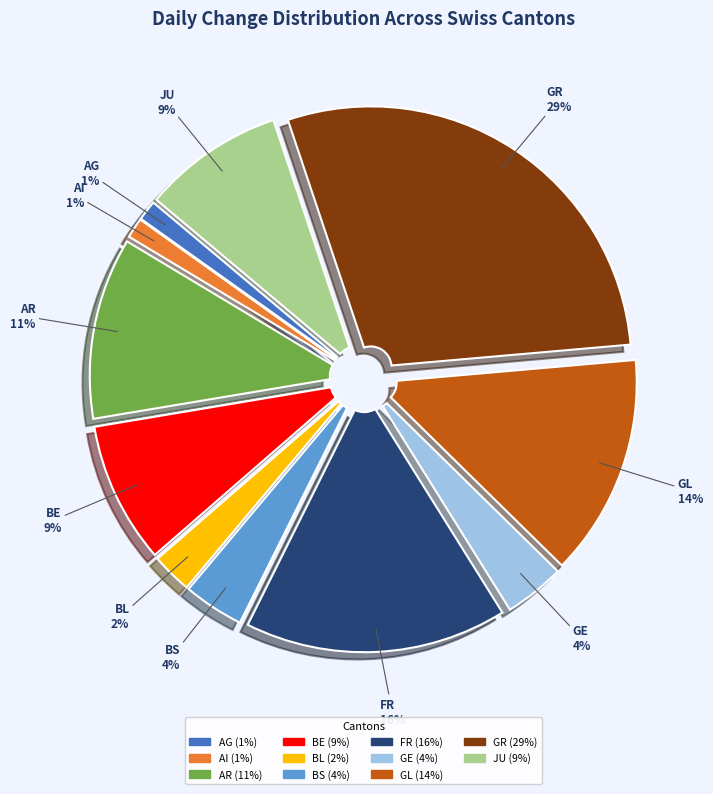

Count the number of slices in the pie.

11